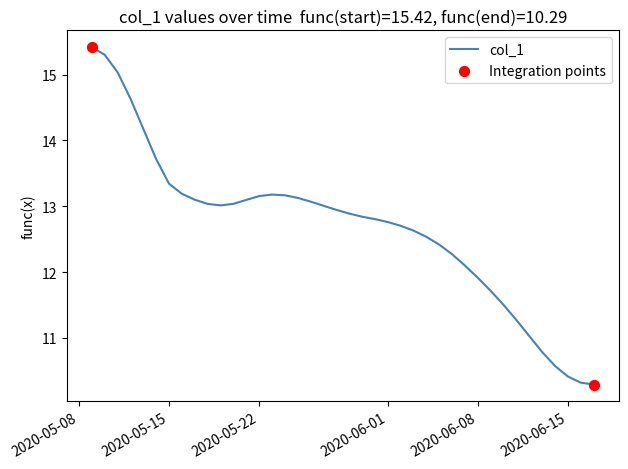

What is the maximum value shown in the chart?

15.4